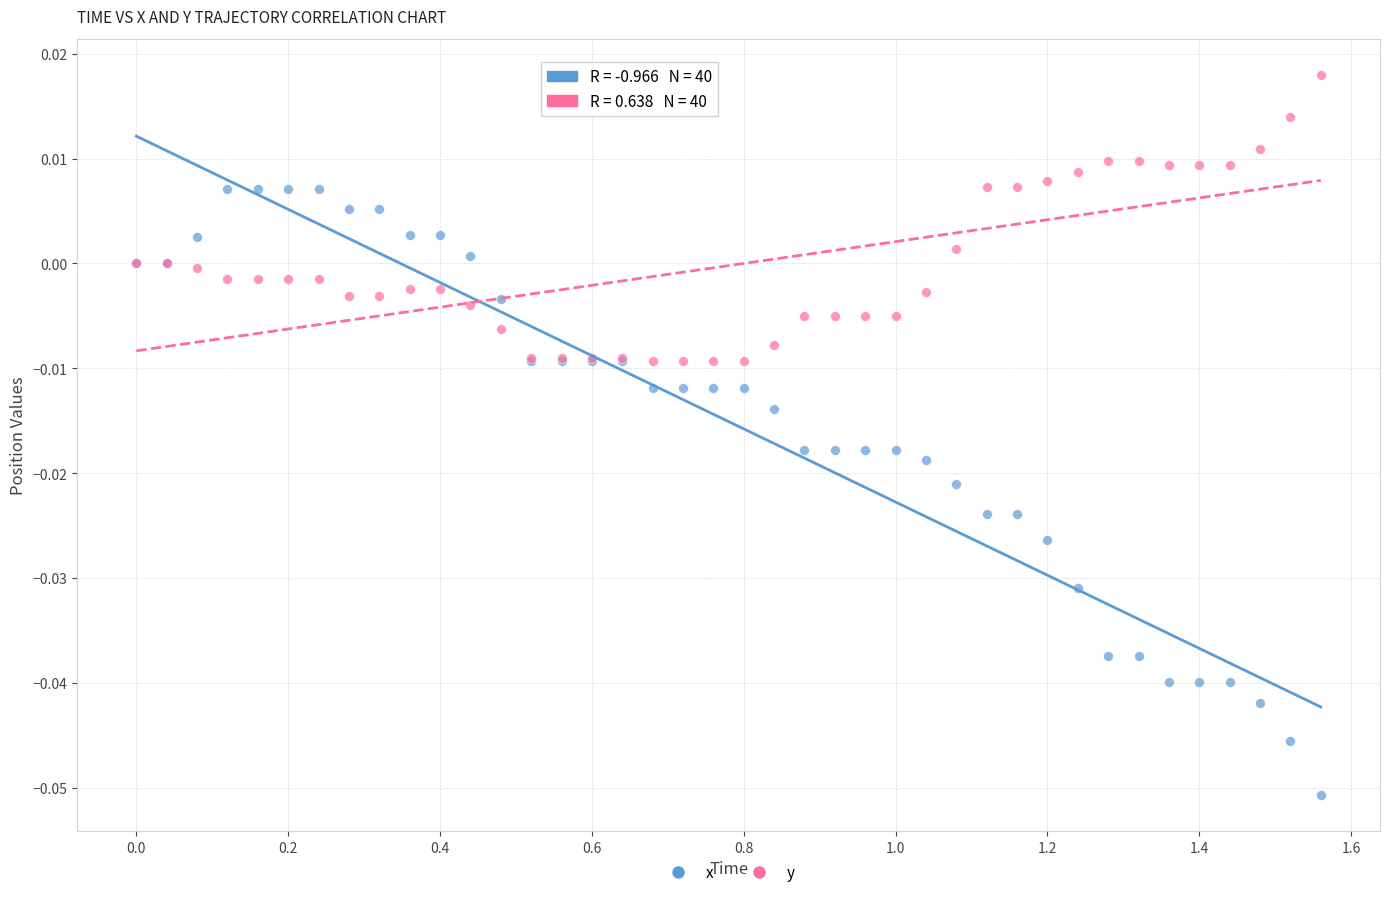

Which series contains the lowest Y value?

x